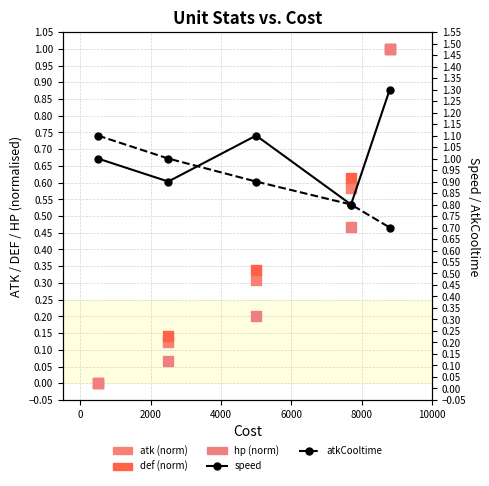

Which series has the widest spread of Y values?

atk (norm)